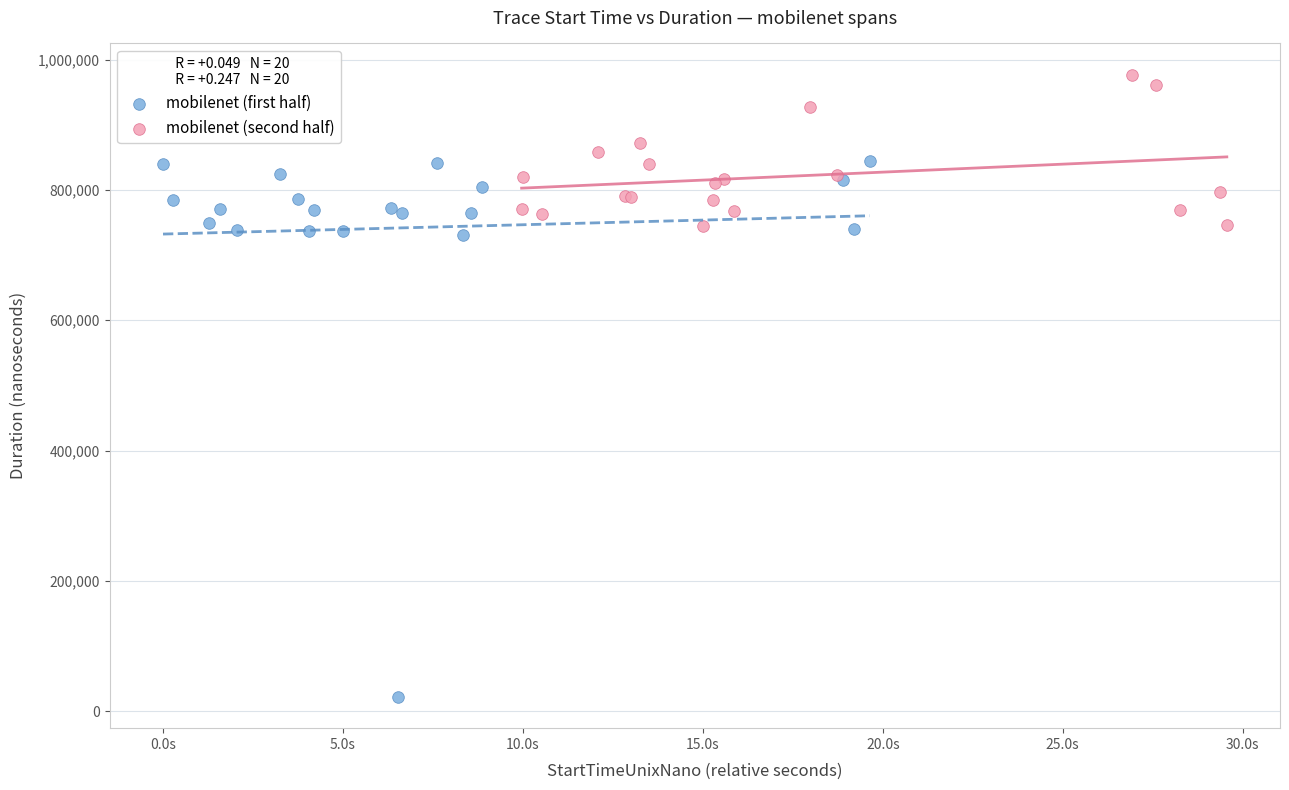

Which series has the largest Y range (max minus min)?

mobilenet (first half)